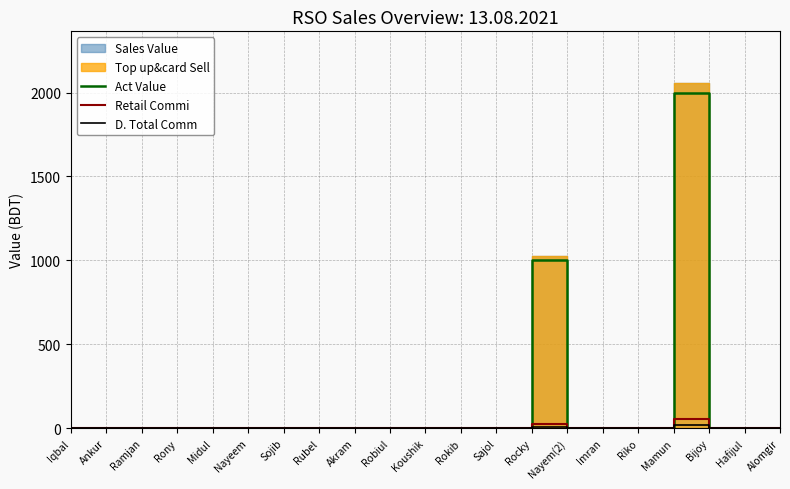

What is the label of the 13th point from the left?

Sajol